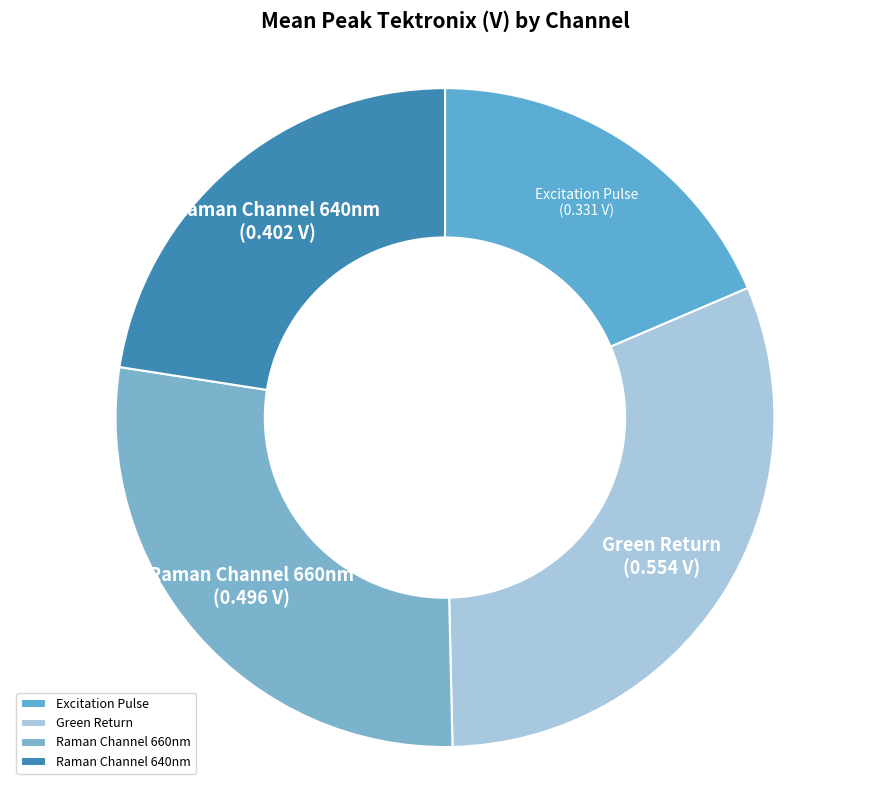

How many slices are in this pie chart?

4